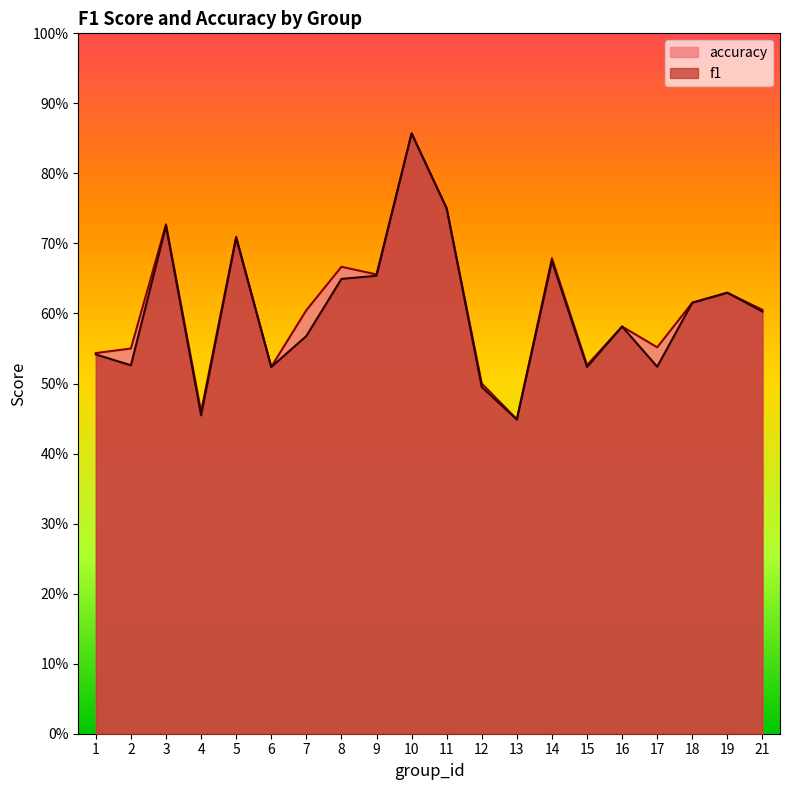

What is the difference between the accuracy values at 13 and 1?

0.1